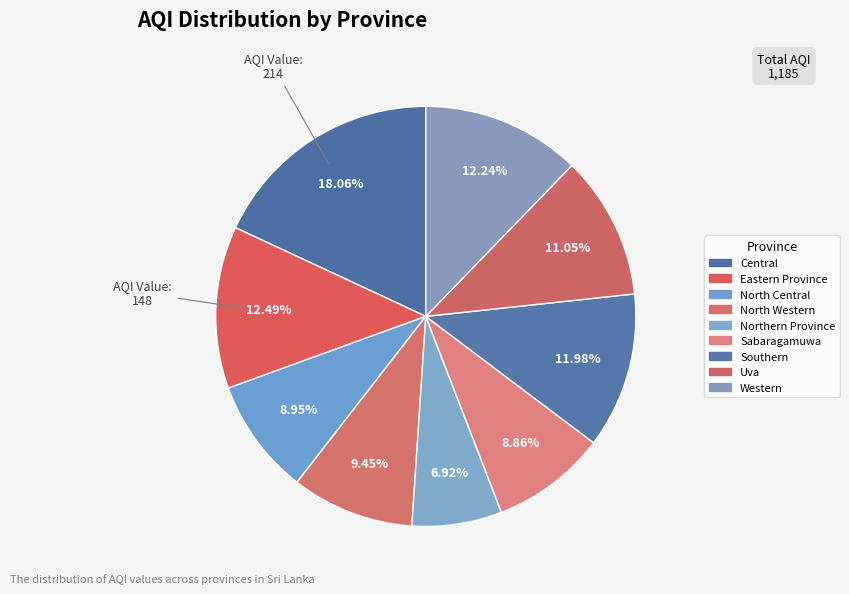

What percentage is NOT represented by Uva?

88.9%